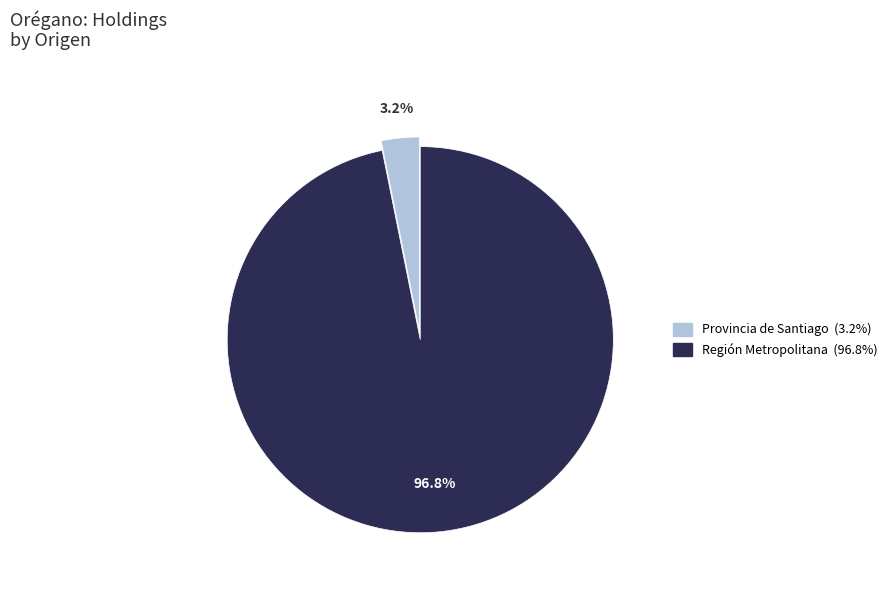

Does any single category account for the majority?

Yes